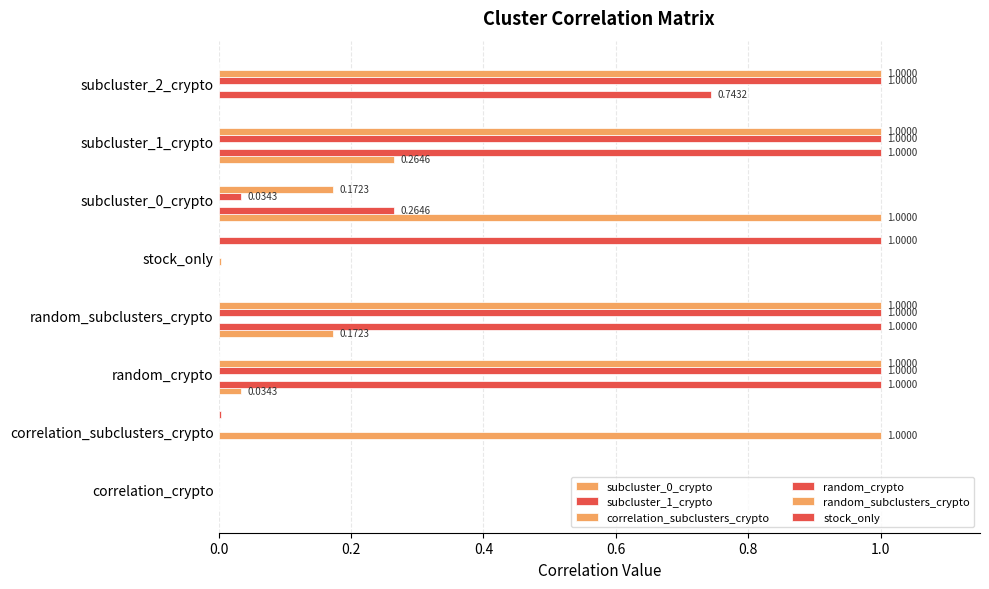

How many data points does each series have?

8